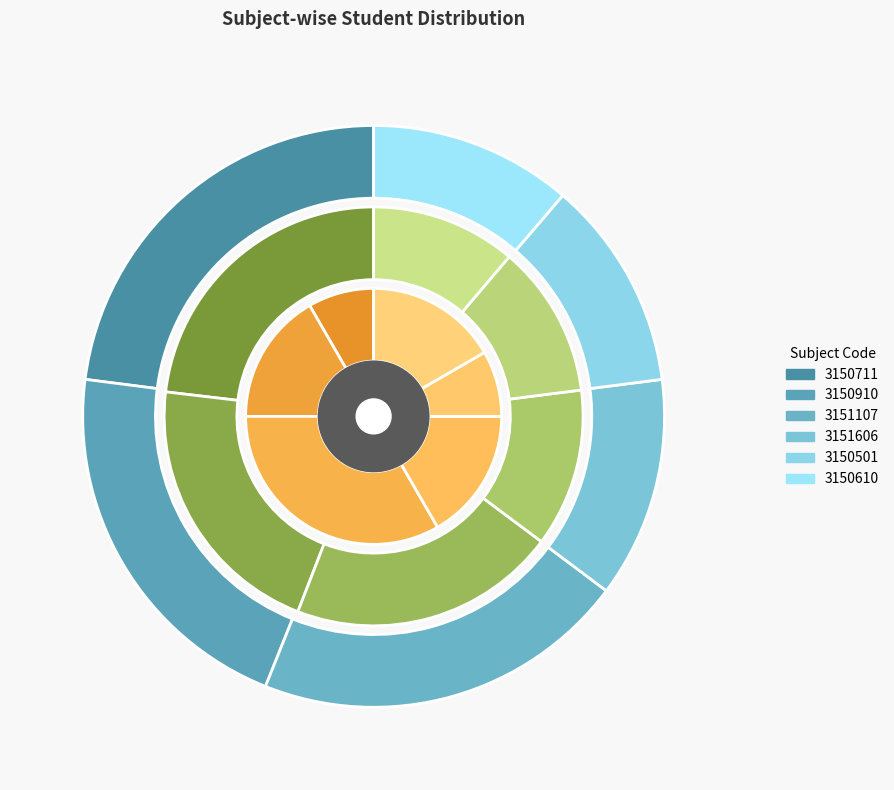

The 3150910 slice represents 35% of the pie. True or false?

False